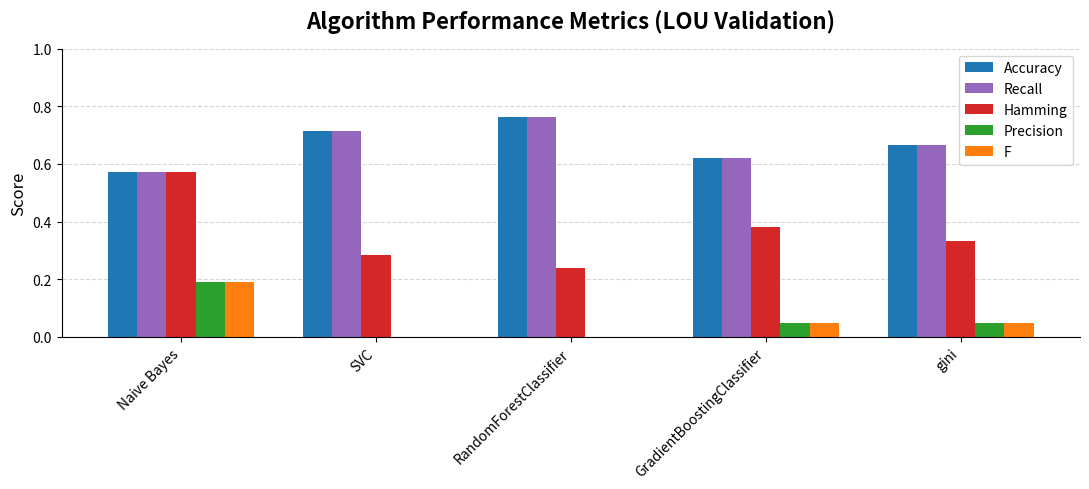

True or false: Accuracy has a value of 0.8 at Naive Bayes.

False